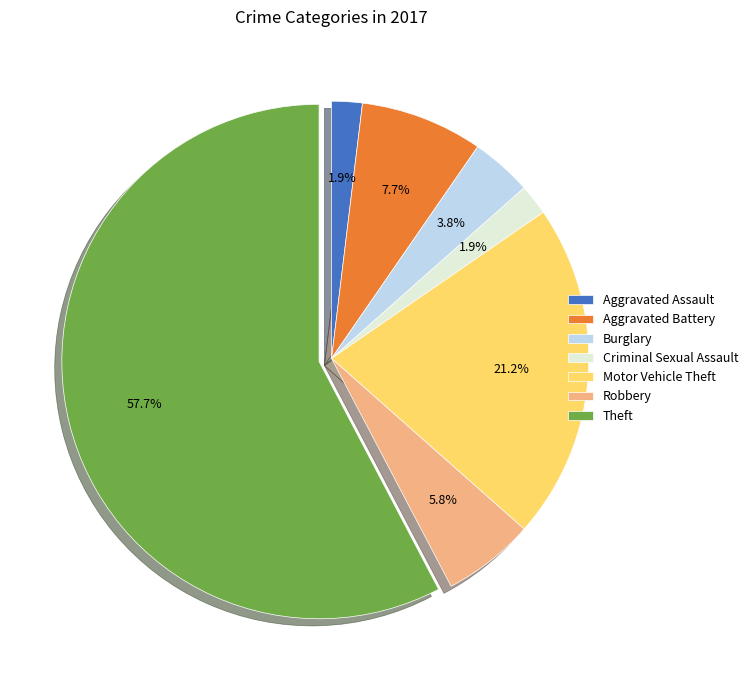

The Theft slice represents 58% of the pie. True or false?

True